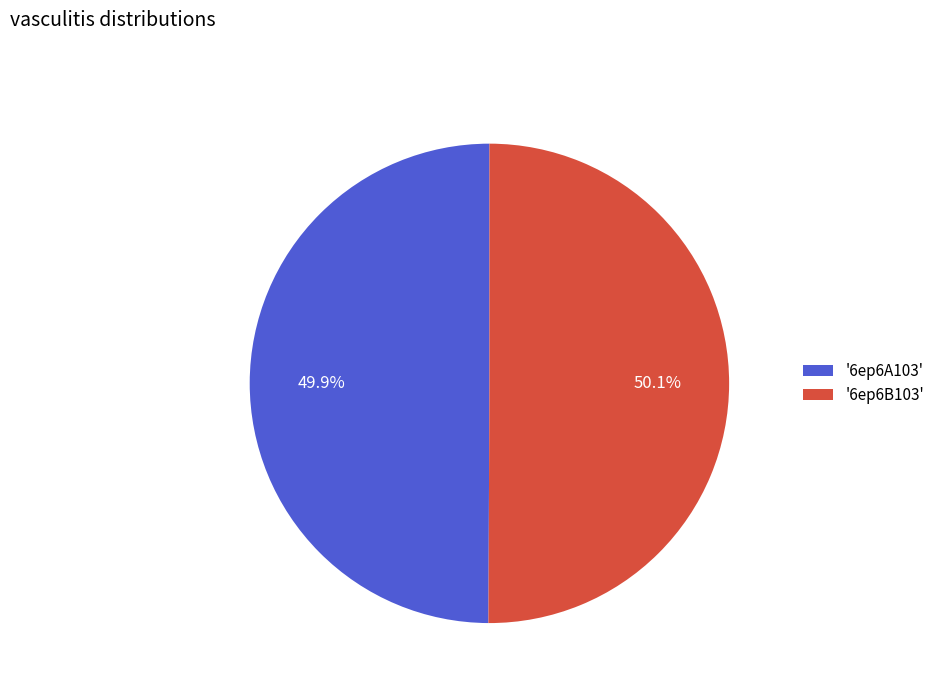

Does any single category account for the majority?

Yes